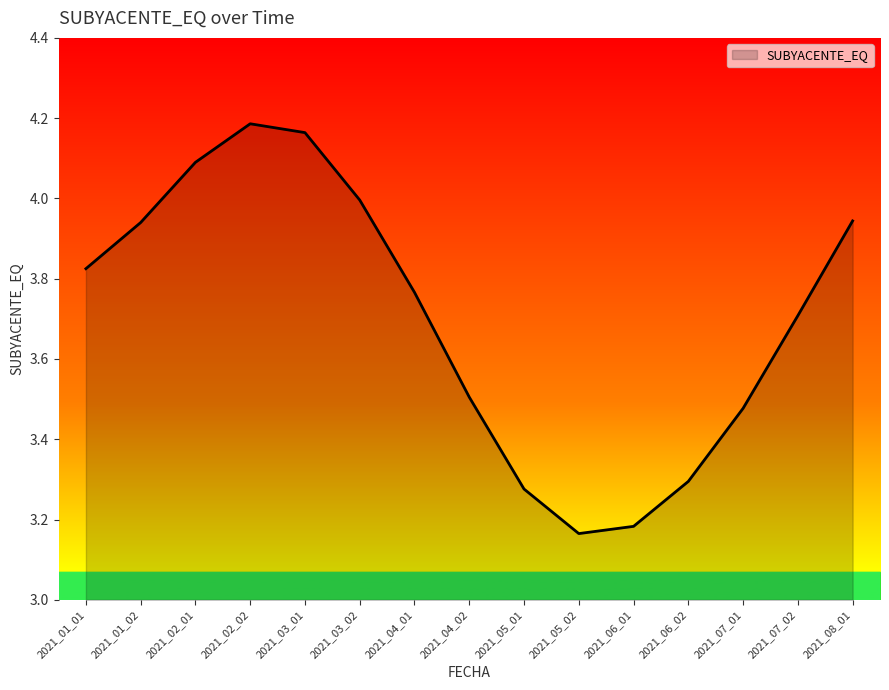

The chart shows a value of 4.0 at 2021_03_02. True or false?

True